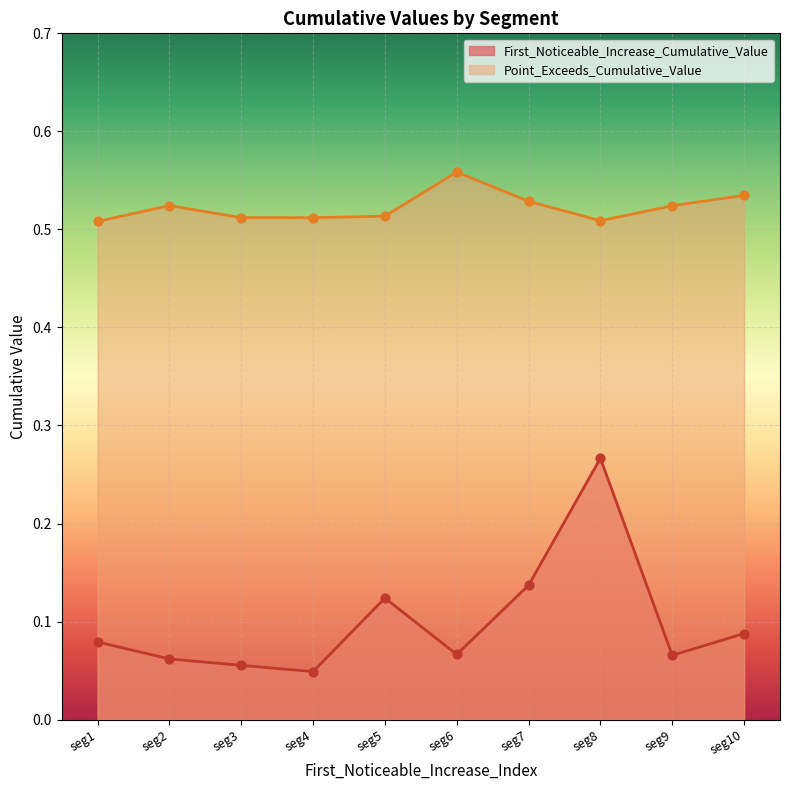

Which series contains the lowest Y value?

First_Noticeable_Increase_Cumulative_Value